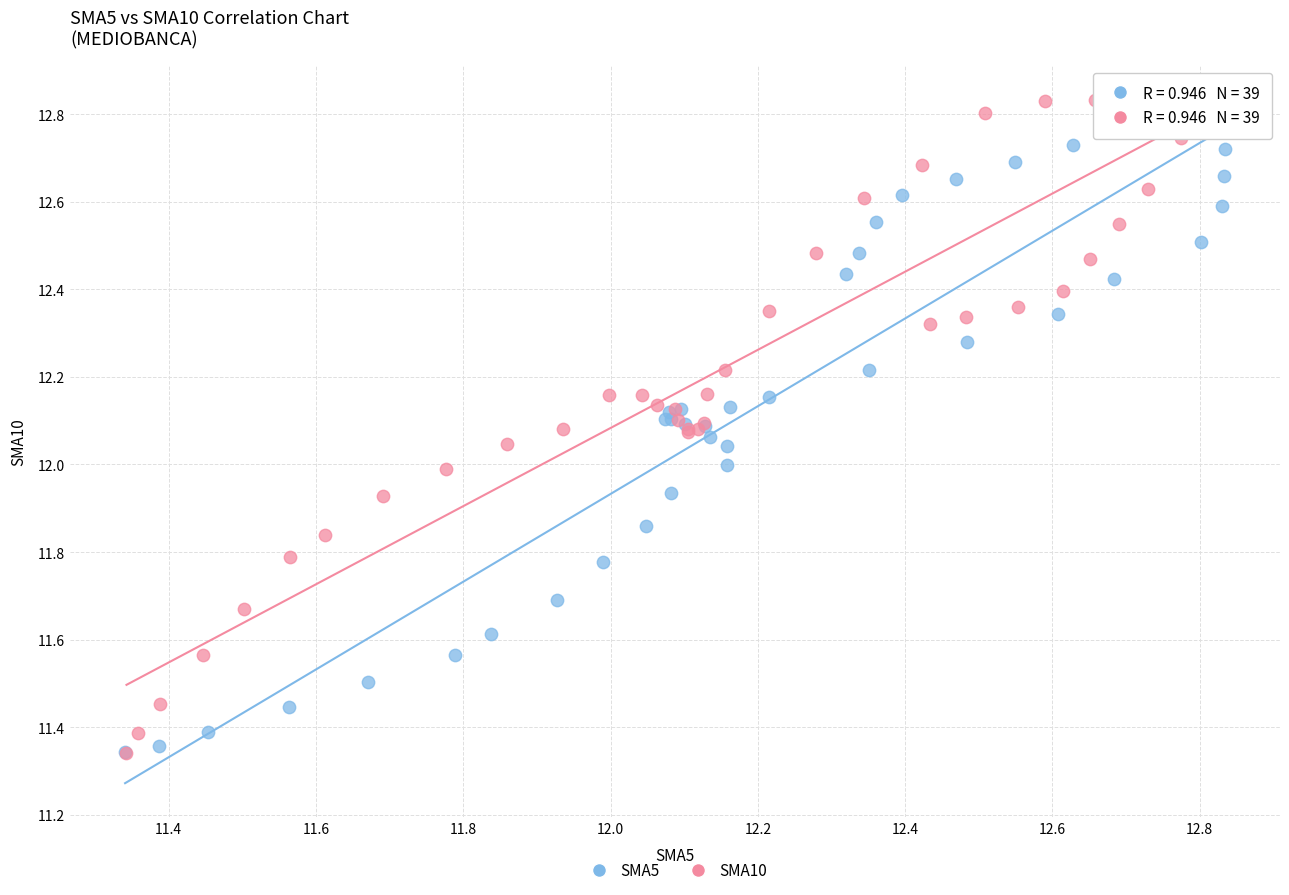

Which series has the largest Y range (max minus min)?

SMA10